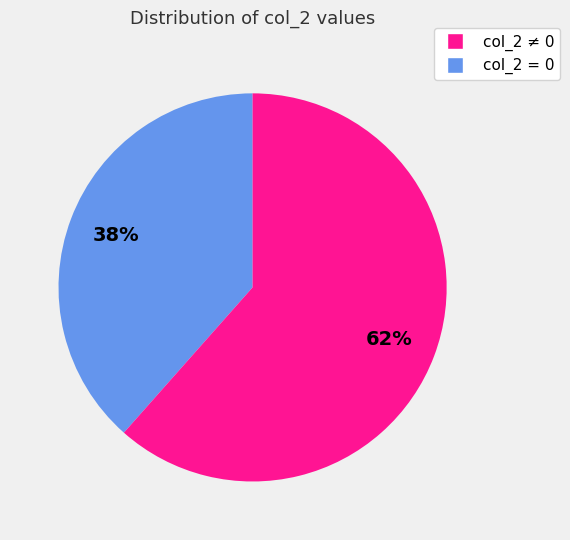

Is there any slice that represents more than half of the pie?

Yes